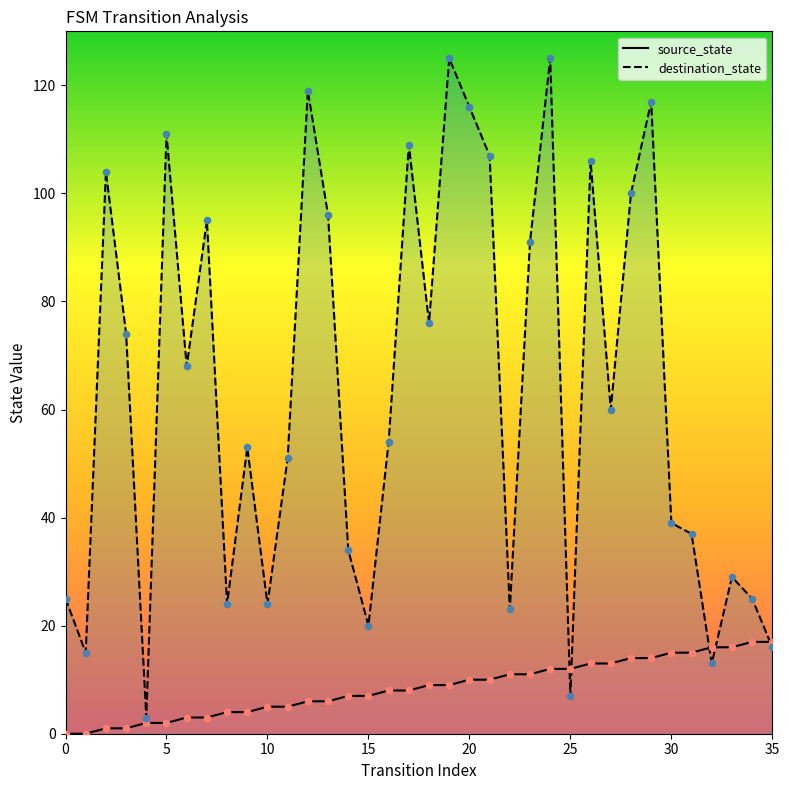

What are all the series names shown in the legend?

source_state, destination_state